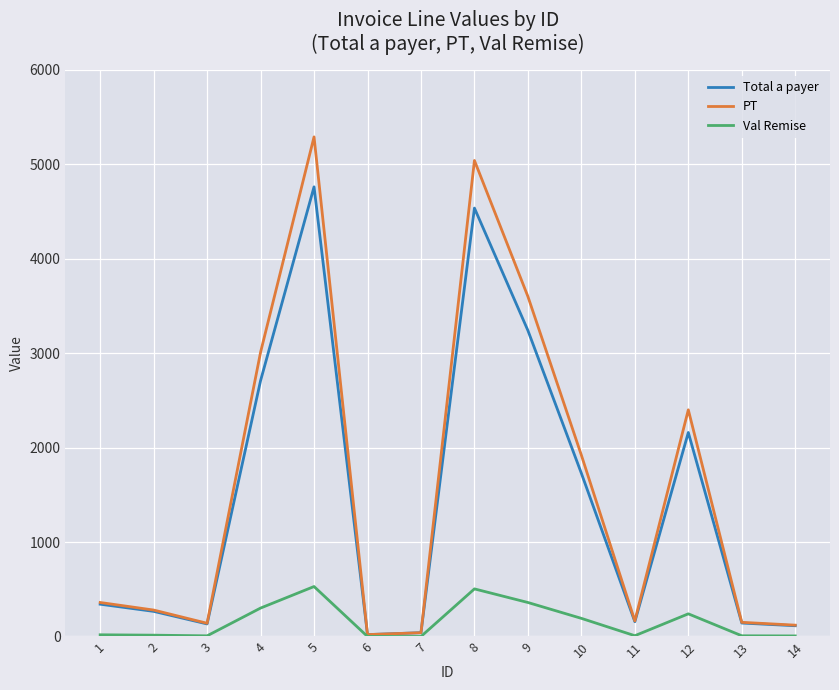

At which category is the sum across all series the highest?

5